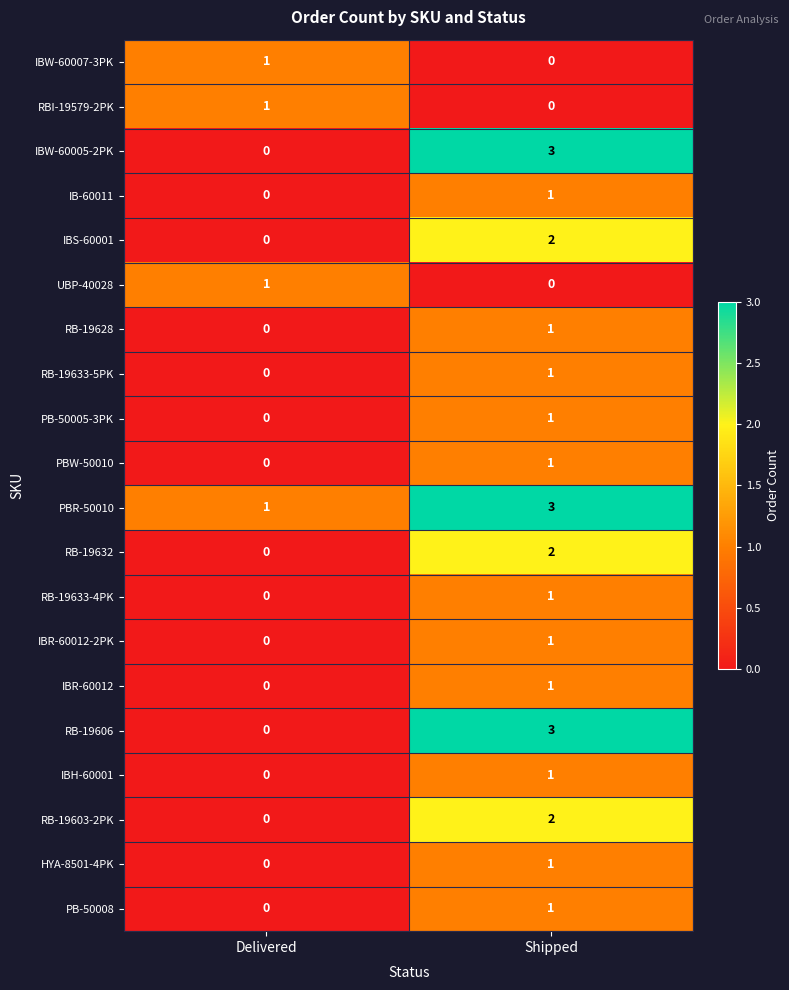

Rank the categories by RB-19632 value from lowest to highest.

Delivered, Shipped